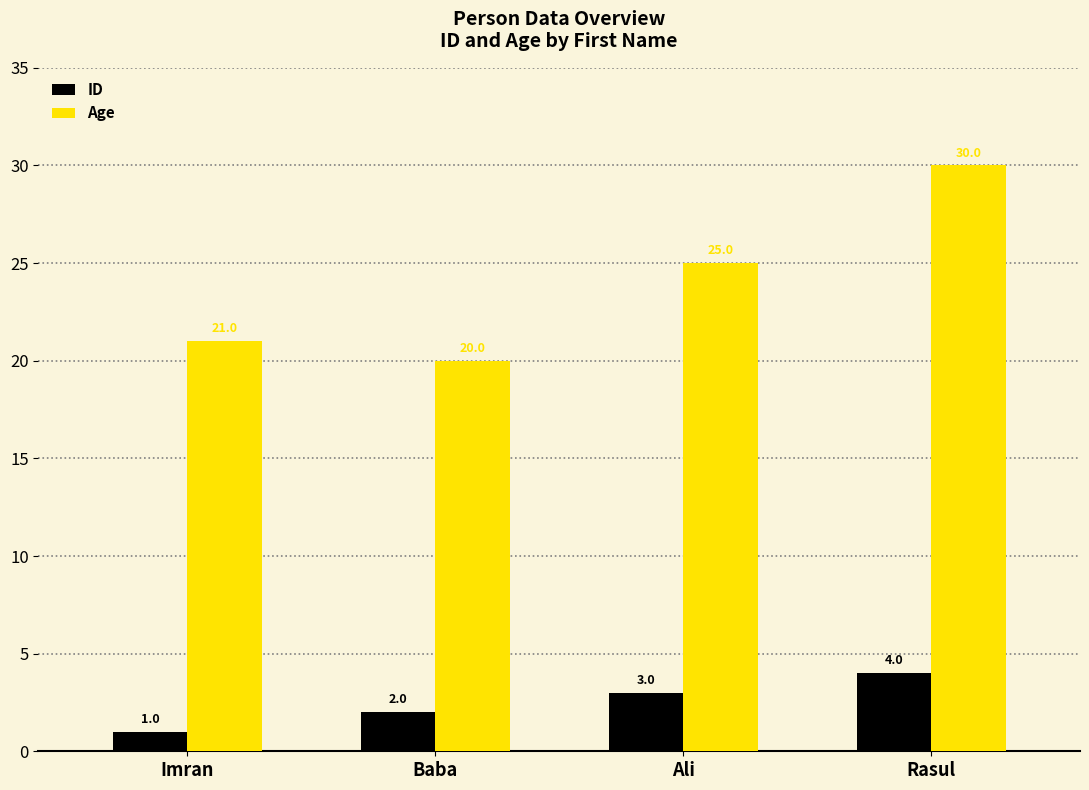

Reading right to left, transcribe all the data shown in this chart.

ID: Rasul=4	Ali=3	Baba=2	Imran=1
Age: Rasul=30	Ali=25	Baba=20	Imran=21